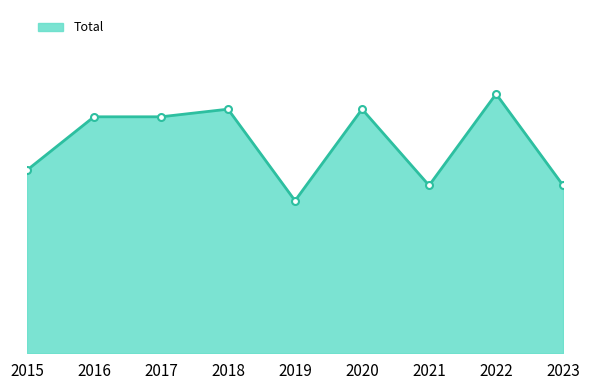

Reading right to left, what are all the values shown in this chart?

22	34	22	32	20	32	31	31	24